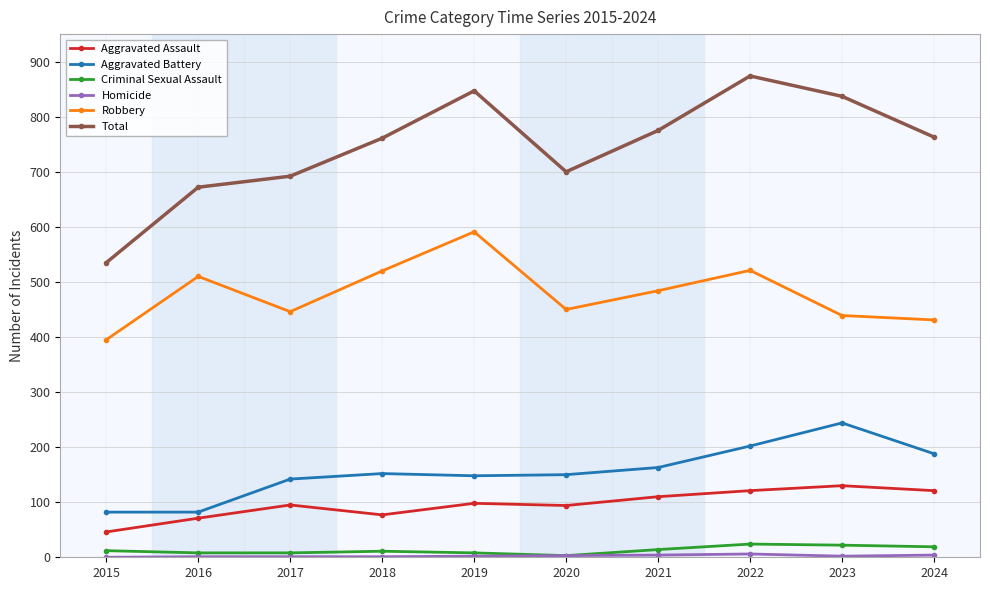

True or false: Criminal Sexual Assault and Total cross at least once.

False